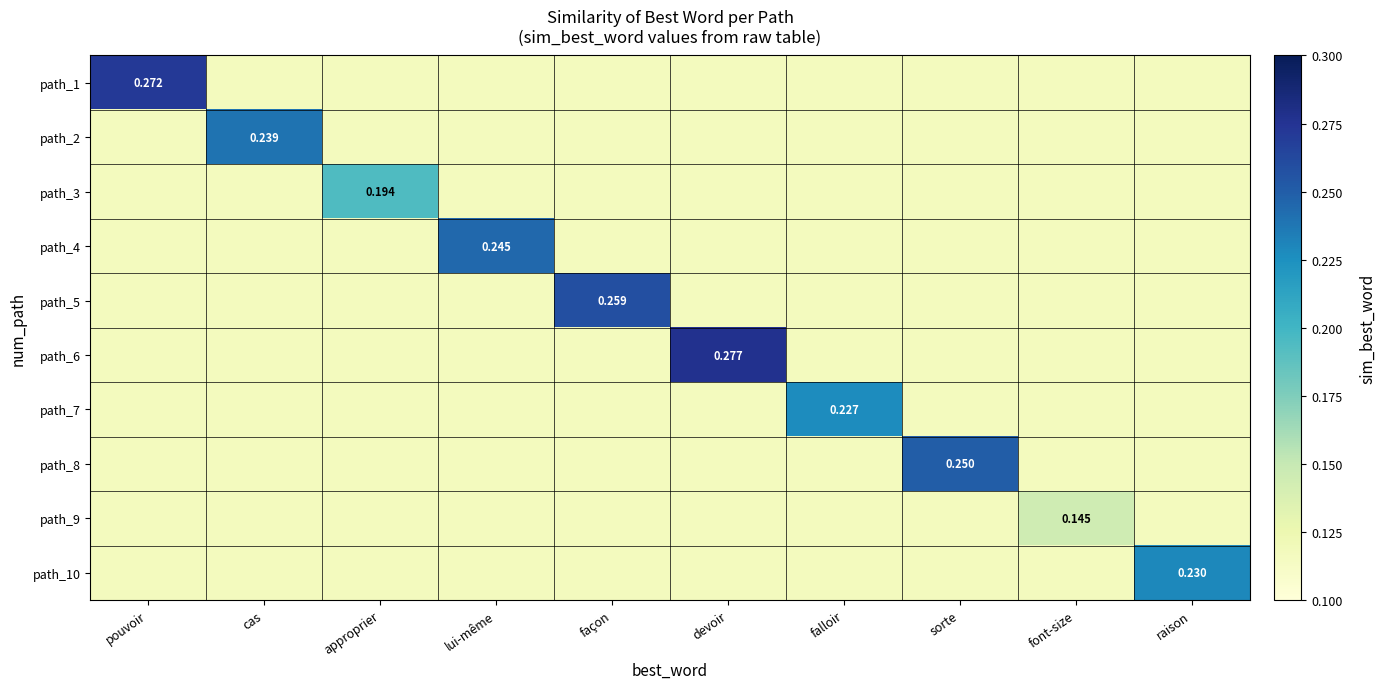

What is the average value of the path_7 series?

0.1